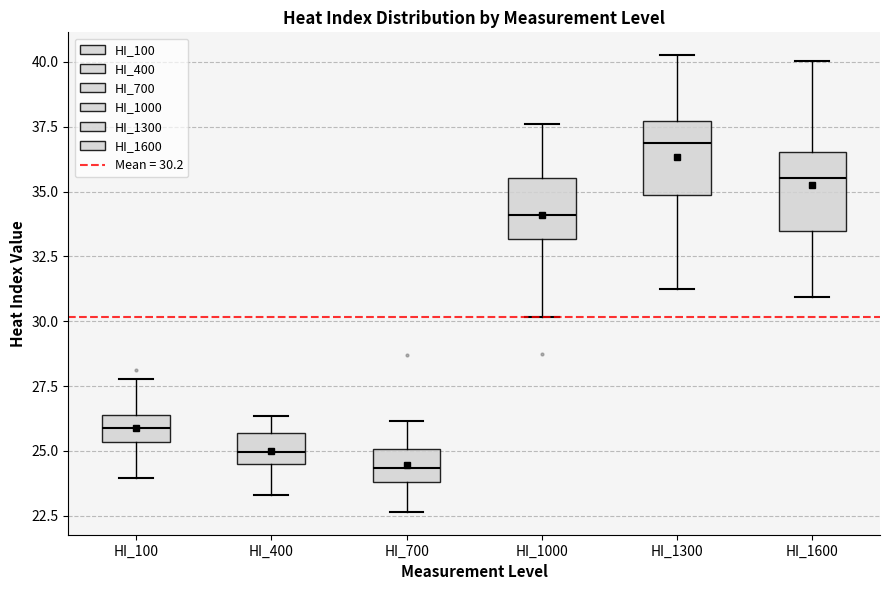

Reading left to right, transcribe this box plot: for each box, give where its median line is, the range the box spans, and where its two whiskers end, as read against the y-axis. The values are not printed on the chart, so give them approximately, as read against the axis.

HI_100: median 26.0, box 25.5 to 26.5, whiskers 24.0 to 28.0
HI_400: median 25.0, box 24.5 to 25.5, whiskers 23.5 to 26.5
HI_700: median 24.5, box 24.0 to 25.0, whiskers 22.5 to 26.0
HI_1000: median 34.0, box 33.0 to 35.5, whiskers 30.0 to 37.5
HI_1300: median 37.0, box 35.0 to 37.5, whiskers 31.5 to 40.5
HI_1600: median 35.5, box 33.5 to 36.5, whiskers 31.0 to 40.0